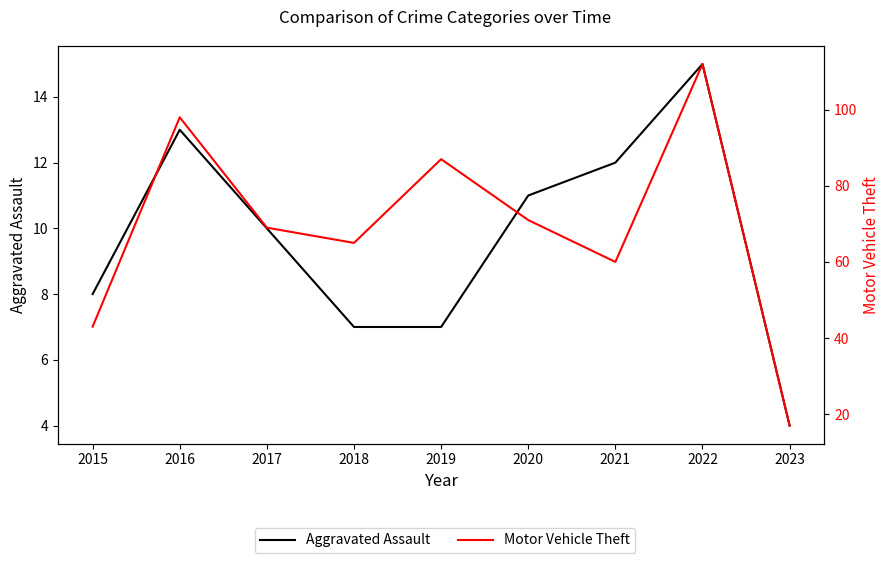

Does the chart have visible grid lines?

No